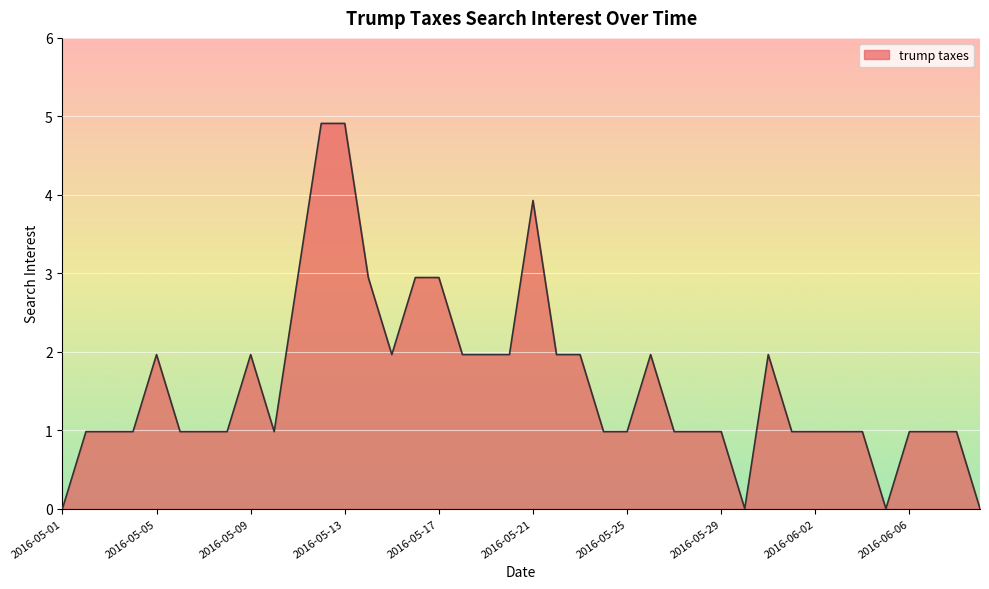

Does the chart display data point markers on the line(s)?

No